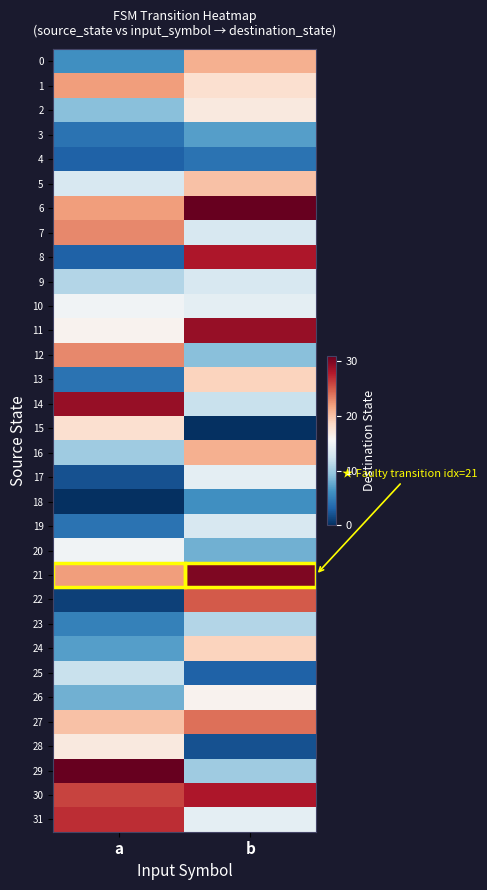

Reading right to left, list all the values displayed in this chart.

0: b=21	a=6
1: b=18	a=22
2: b=17	a=9
3: b=7	a=4
4: b=4	a=3
5: b=20	a=13
6: b=31	a=22
7: b=13	a=23
8: b=28	a=3
9: b=13	a=11
10: b=14	a=15
11: b=29	a=16
12: b=9	a=23
13: b=19	a=4
14: b=12	a=29
15: b=0	a=18
16: b=21	a=10
17: b=14	a=2
18: b=6	a=0
19: b=13	a=4
20: b=8	a=15
21: b=30	a=22
22: b=25	a=1
23: b=11	a=5
24: b=19	a=7
25: b=3	a=12
26: b=16	a=8
27: b=24	a=20
28: b=2	a=17
29: b=10	a=31
30: b=28	a=26
31: b=14	a=27